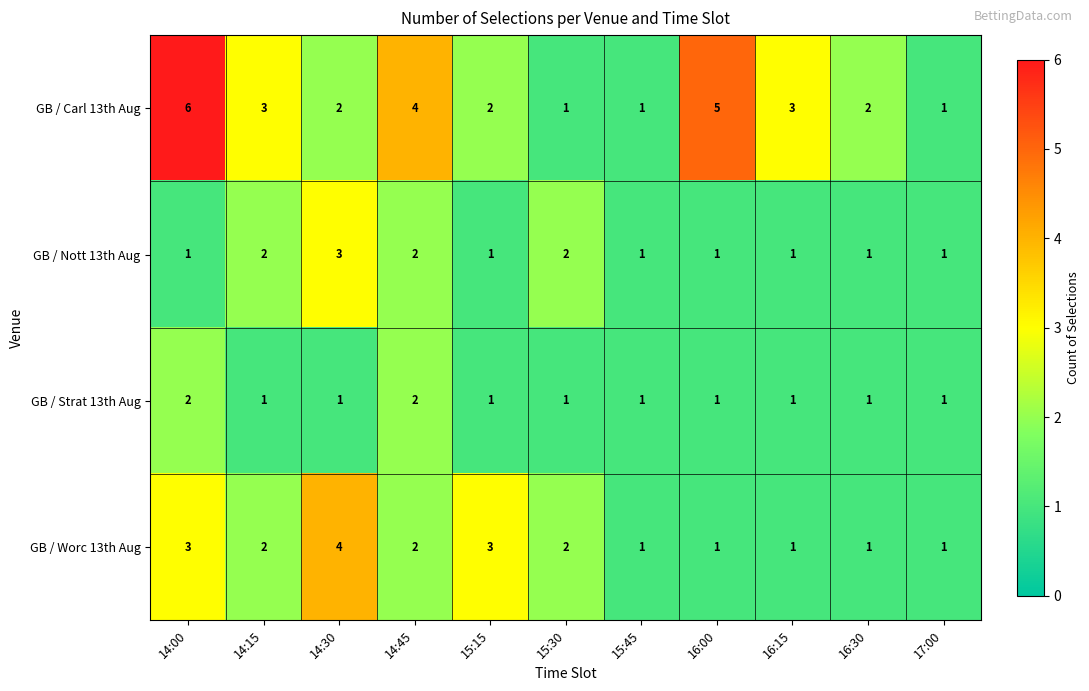

What is the sum of the GB / Carl 13th Aug values at 17:00 and 15:15?

3